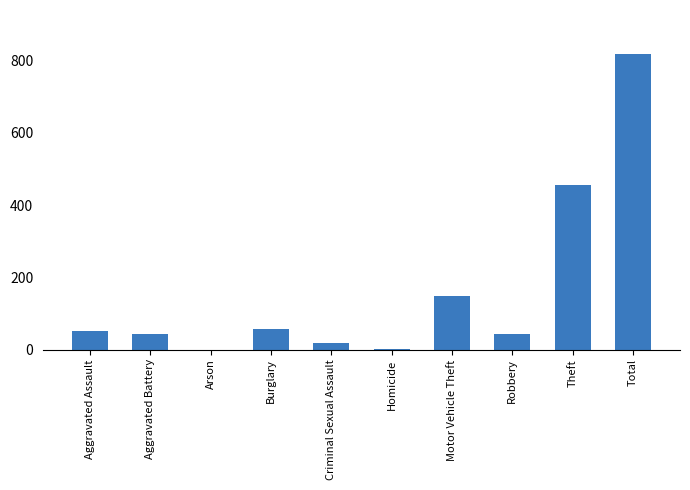

What is the change in value from Aggravated Assault to Total?

+767